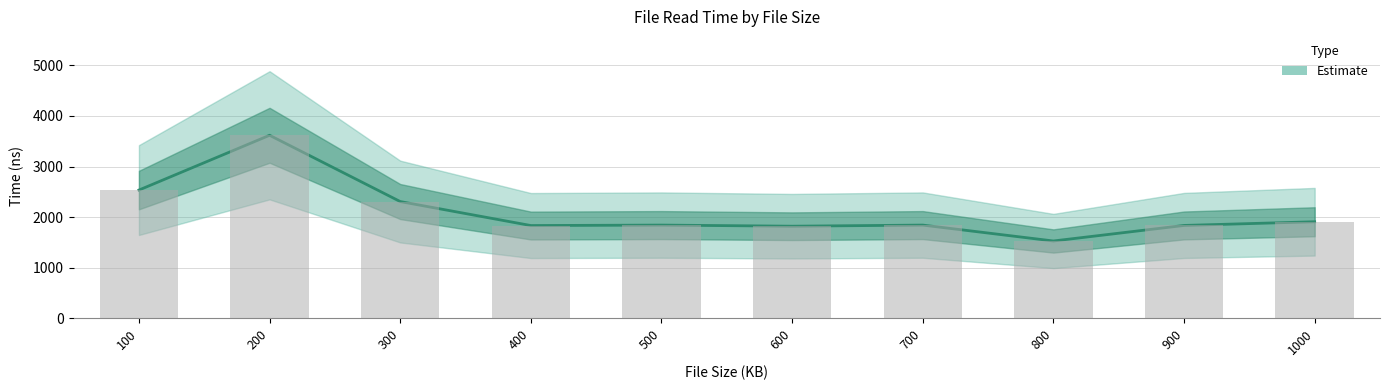

What is the minimum value shown in the chart?

1529